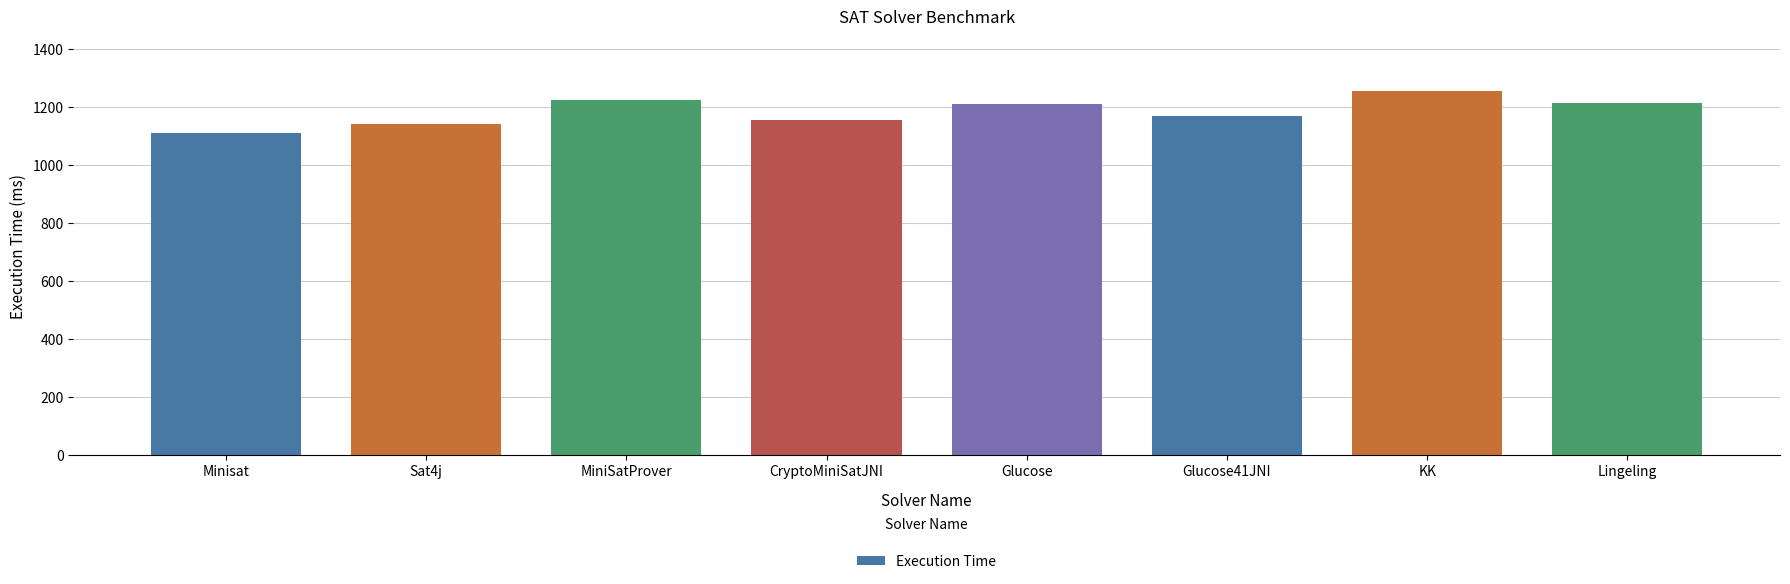

What is the average value?

1185